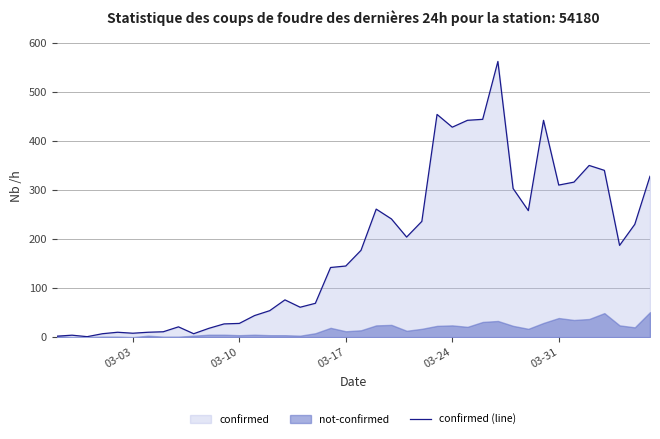

Reading left to right, extract all data points from this chart.

2	4	1	7	10	8	10	11	21	7	18	27	28	44	54	76	61	69	142	145	177	261	241	204	236	454	428	442	444	562	303	258	442	310	316	350	340	187	230	328